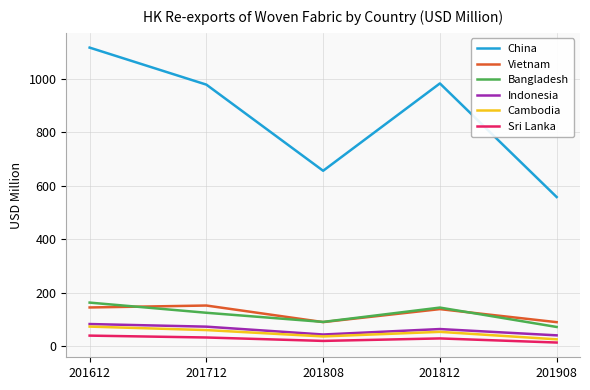

The China series shows 1709.3 at 201712. True or false?

False